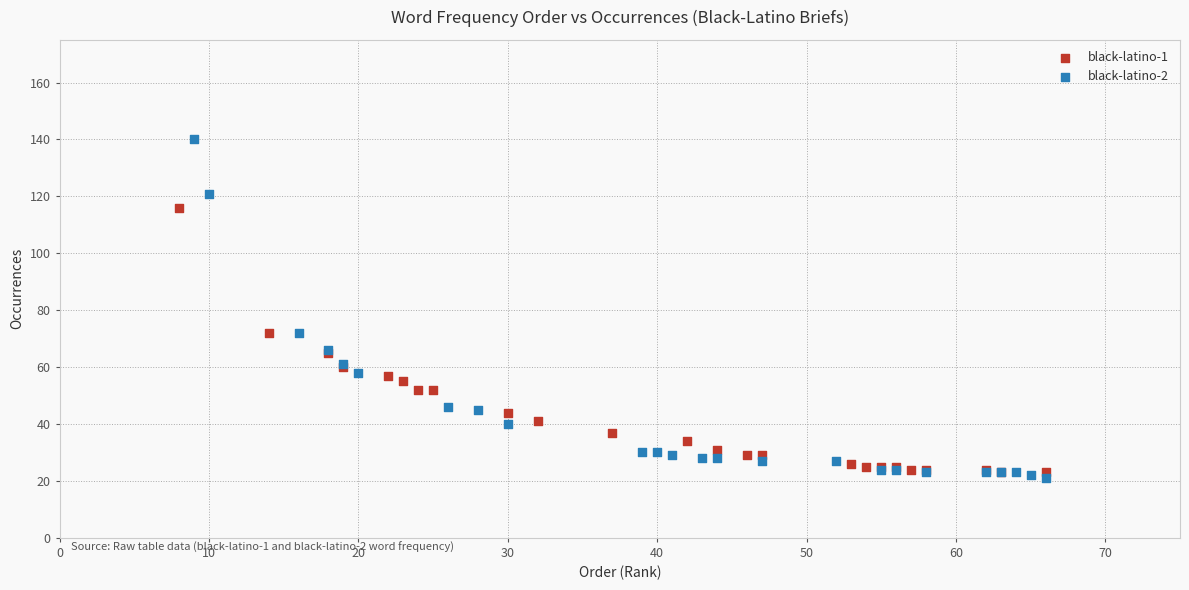

Which series contains the highest Y value?

black-latino-2